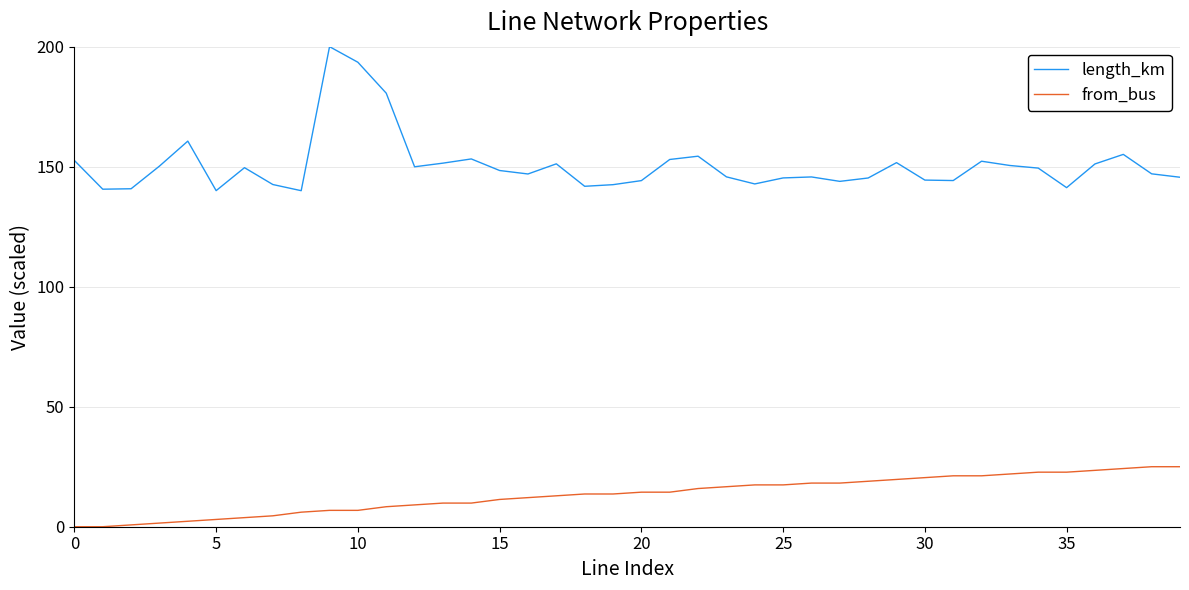

True or false: length_km and from_bus cross at least once.

False